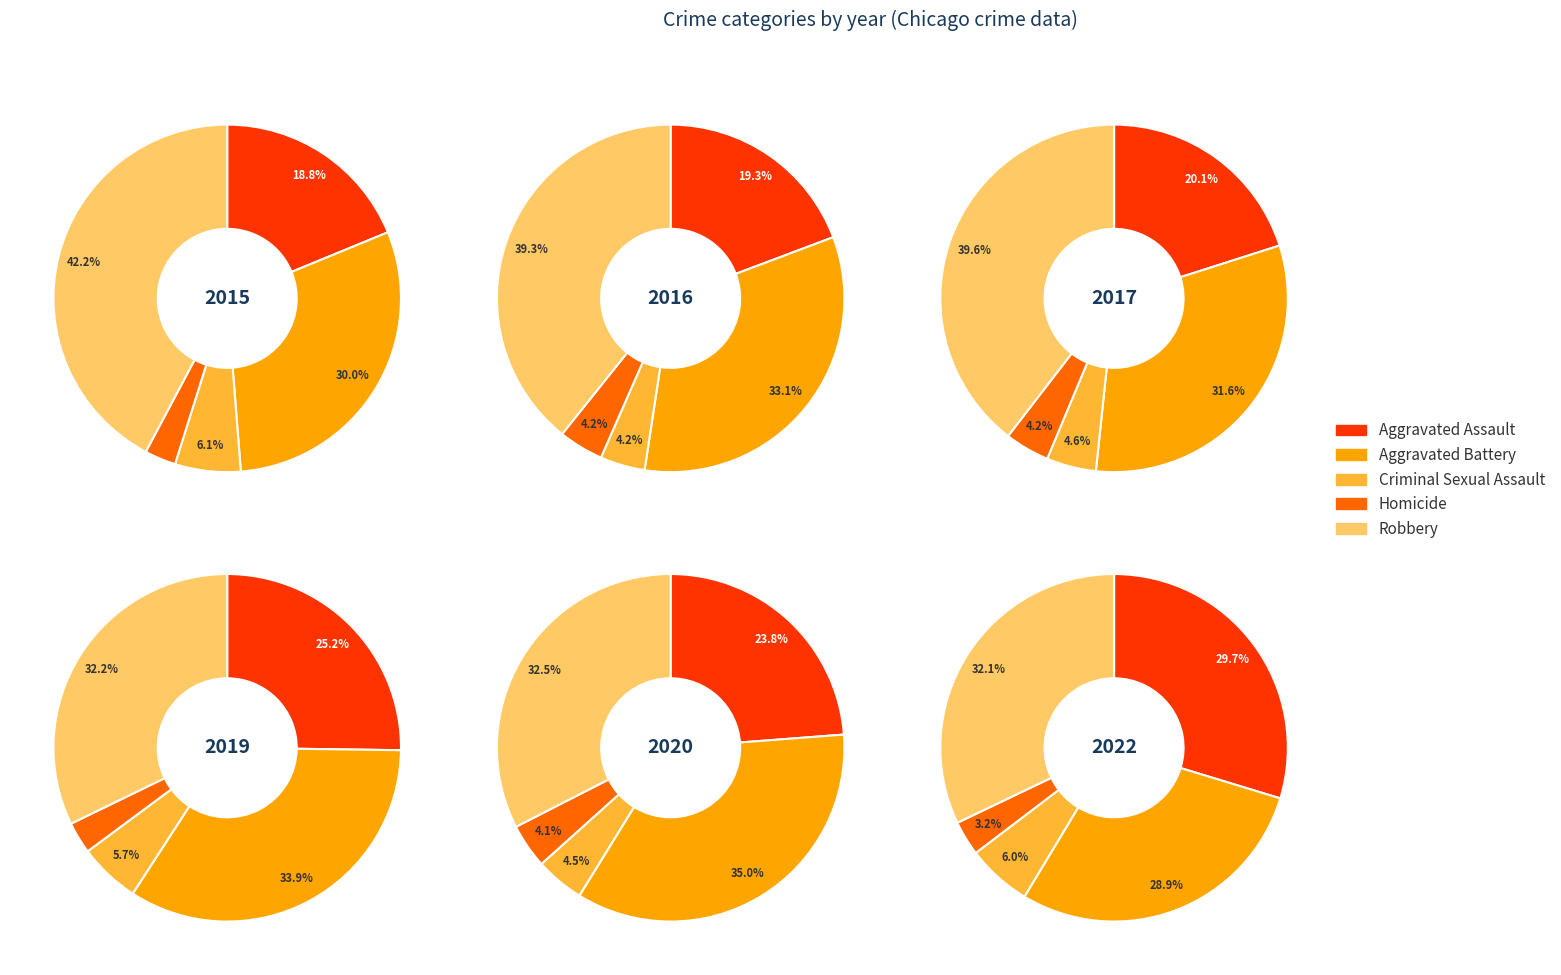

Does any single category account for the majority?

No